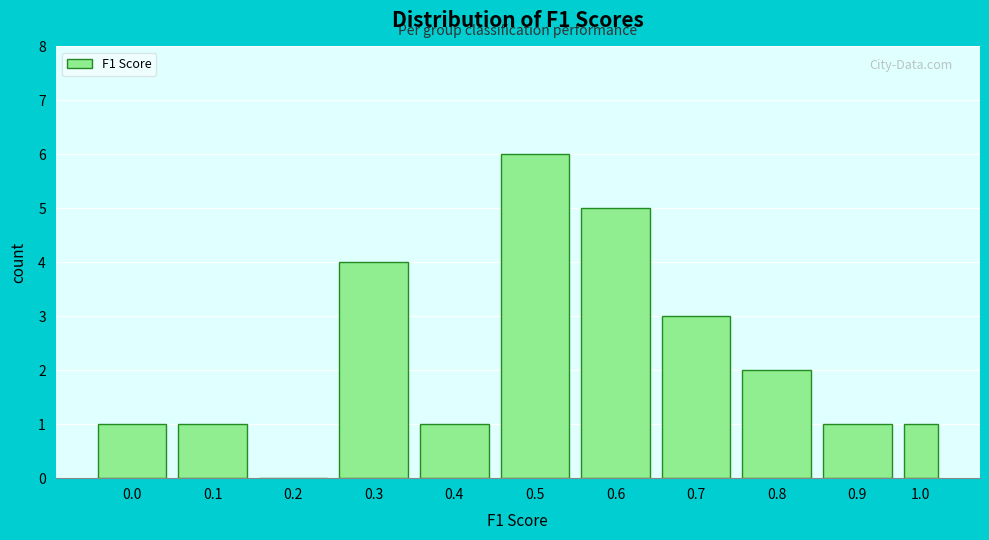

Reading left to right, transcribe all the data shown in this chart.

0.0=1	0.1=1	0.2=0	0.3=4	0.4=1	0.5=6	0.6=5	0.7=3	0.8=2	0.9=1	1.0=1